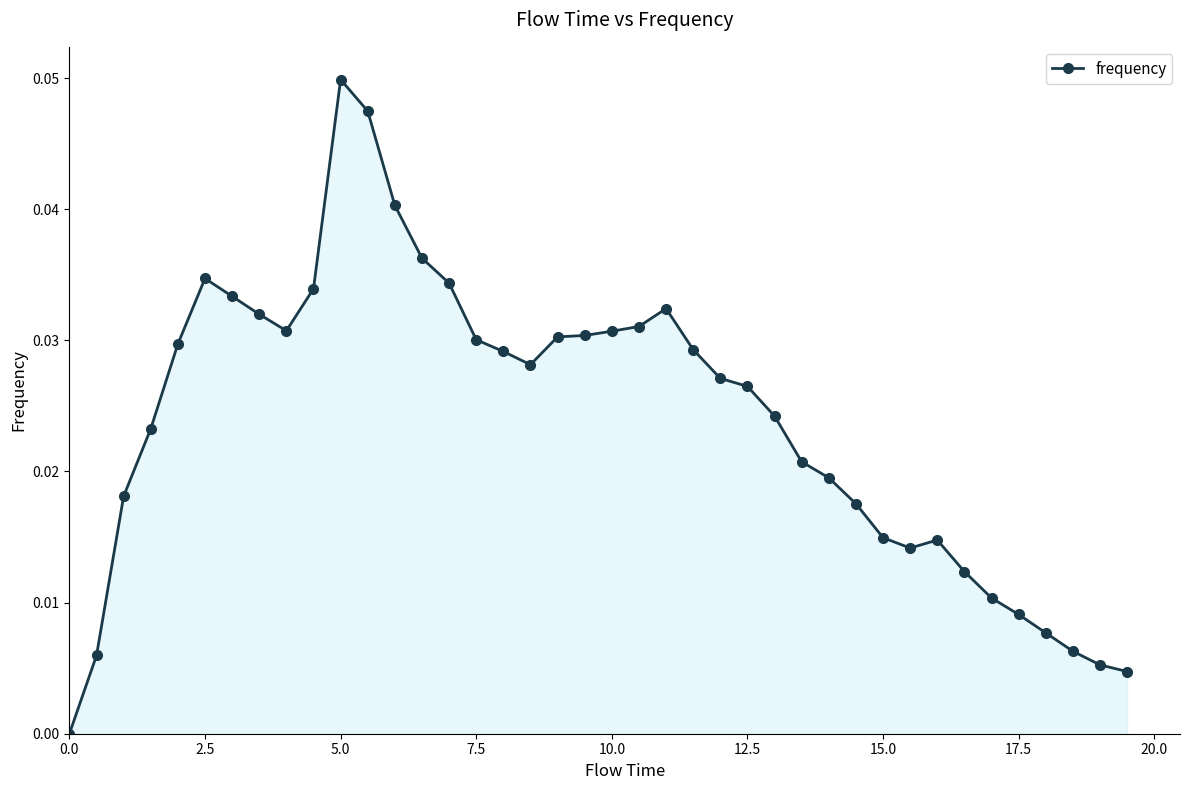

How many lines are shown in the chart?

1